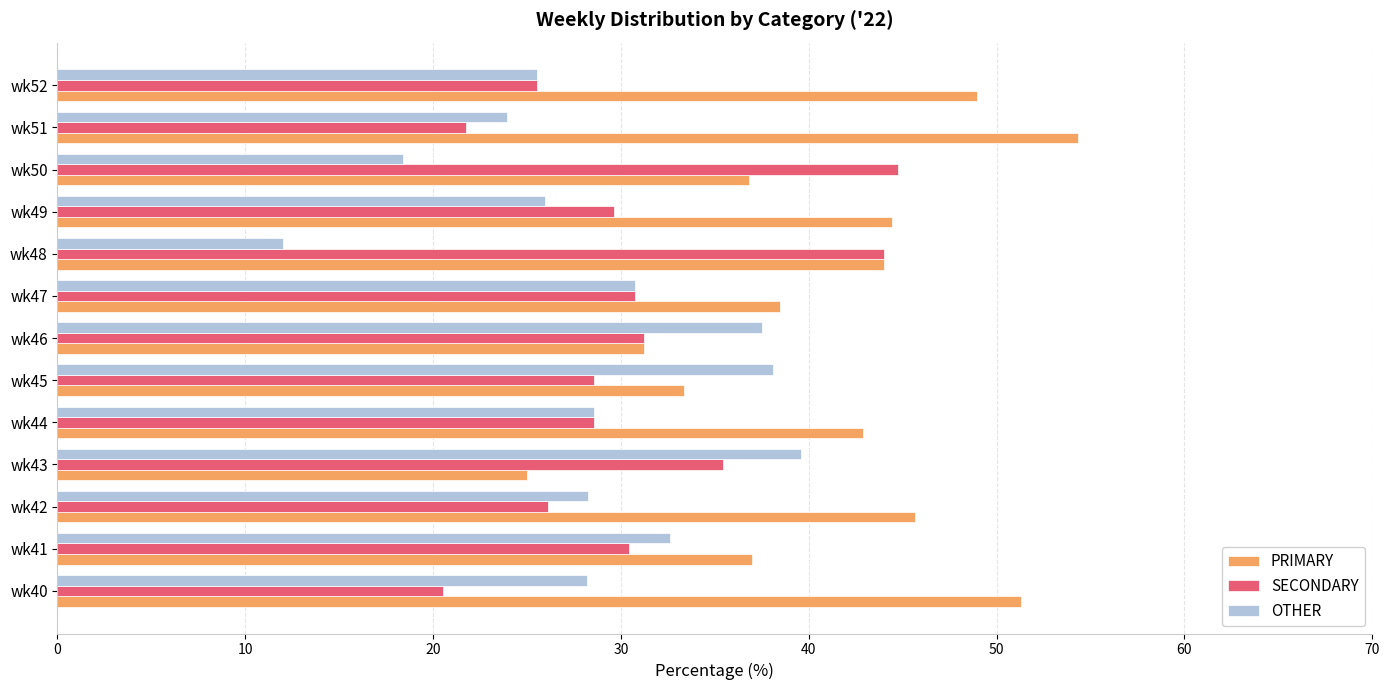

Is it true that OTHER equals 17.7 at wk47?

False